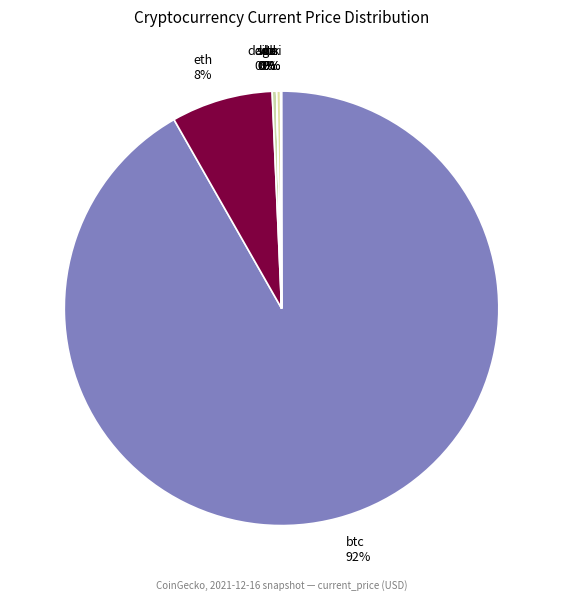

Is it true that eth 8% is 18% of the pie?

False